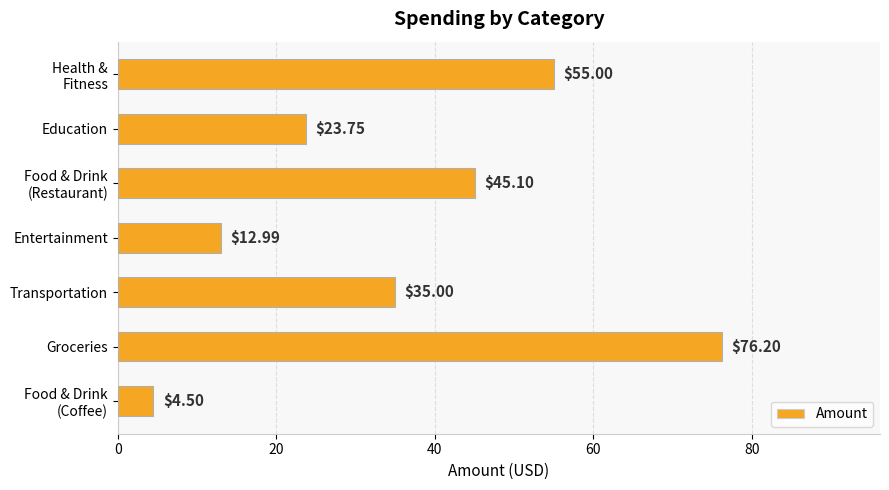

Which label corresponds to the largest value in the chart?

Groceries